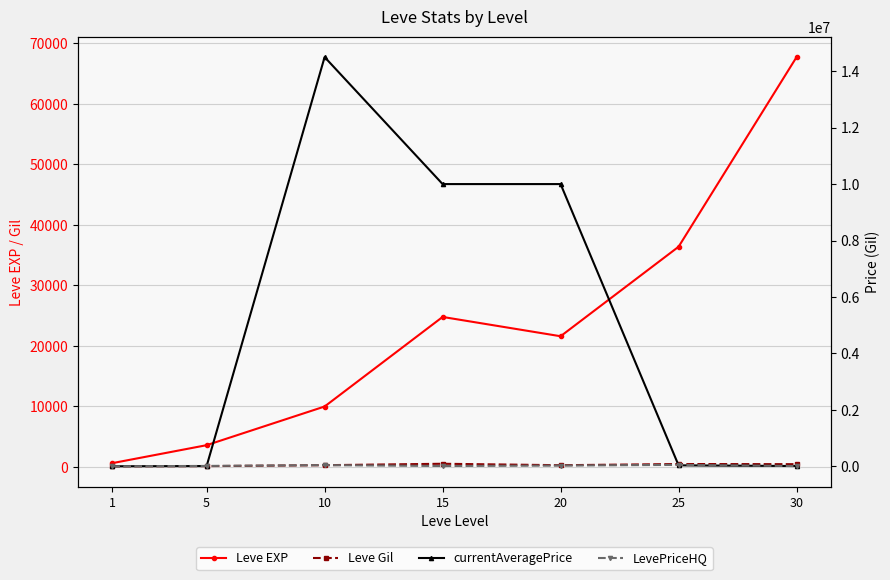

Reading left to right, transcribe all the data shown in this chart.

Leve EXP: 1=630.0	5=3600.0	10=9990.0	15=24790.0	20=21600.0	25=36390.0	30=67730.0
Leve Gil: 1=113.0	5=139.0	10=293.0	15=529.0	20=290.0	25=485.0	30=463.0
currentAveragePrice: 1=112.2	5=8533.3	10=14500040.0	15=10000000.0	20=10000000.0	25=33500.0	30=8333.3
LevePriceHQ: 1=109.2	5=12500.0	10=40000.0	15=10000.0	20=25000.0	25=50000.0	30=8333.3